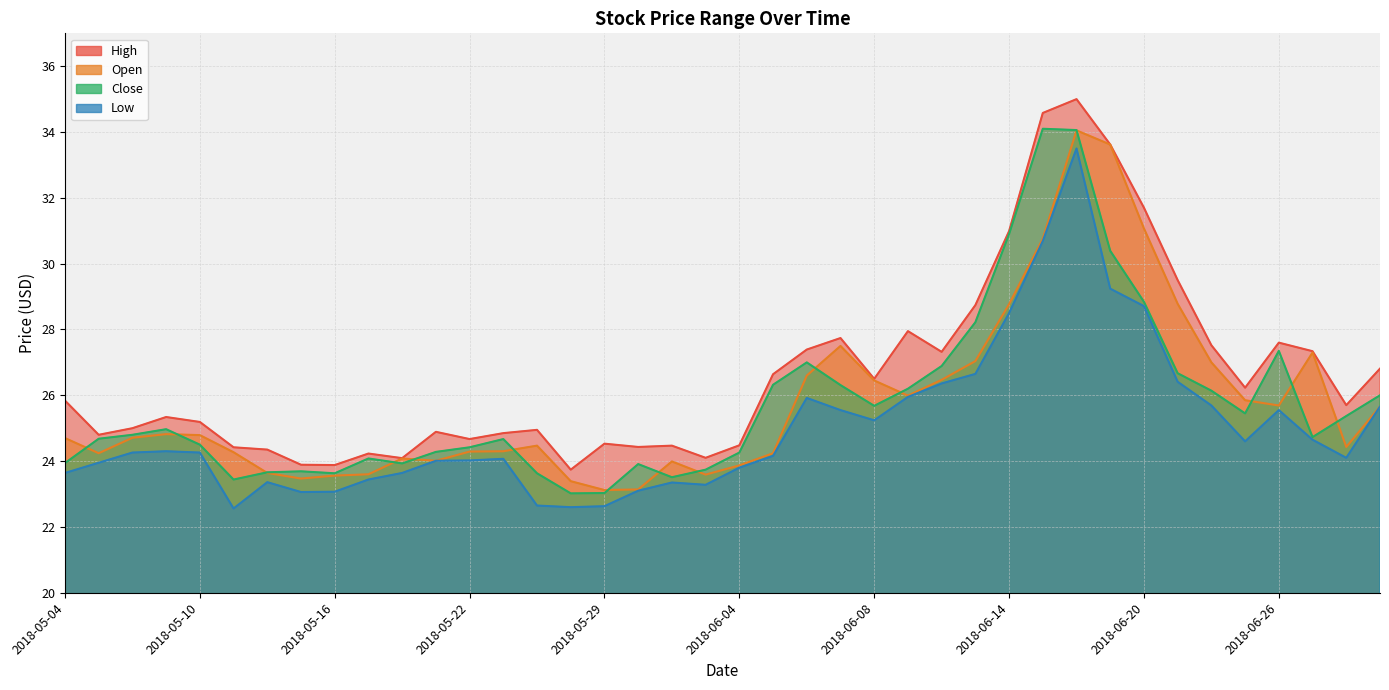

True or false: Open and High intersect in this chart.

False